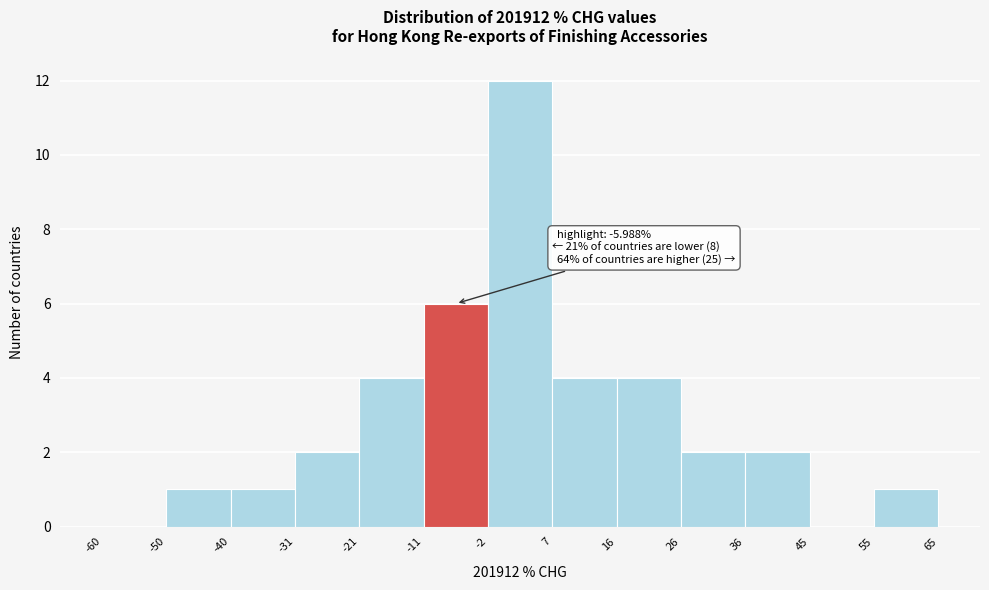

Which range on the x-axis has the tallest bar?

-2 to 7